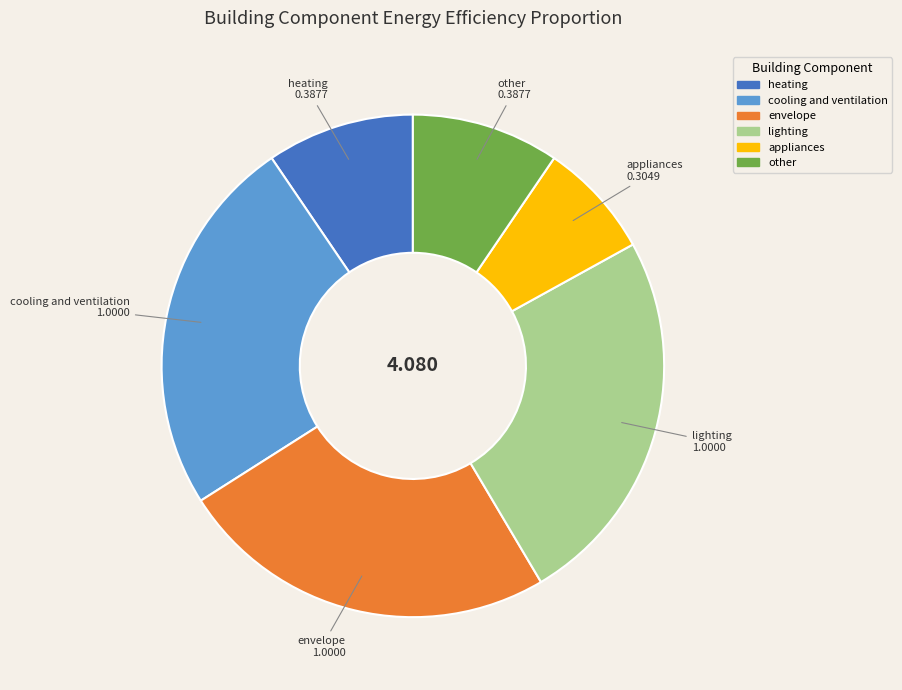

Between cooling and ventilation and other, which is larger?

cooling and ventilation